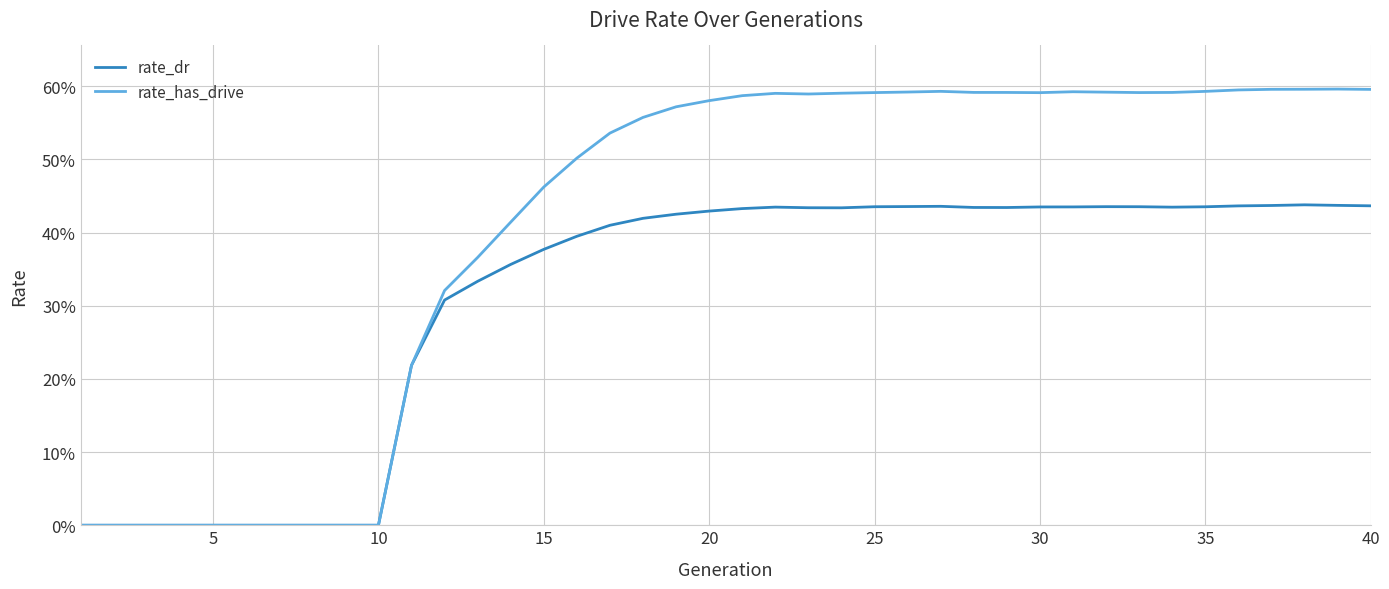

Which series has the largest total across all categories?

rate_has_drive